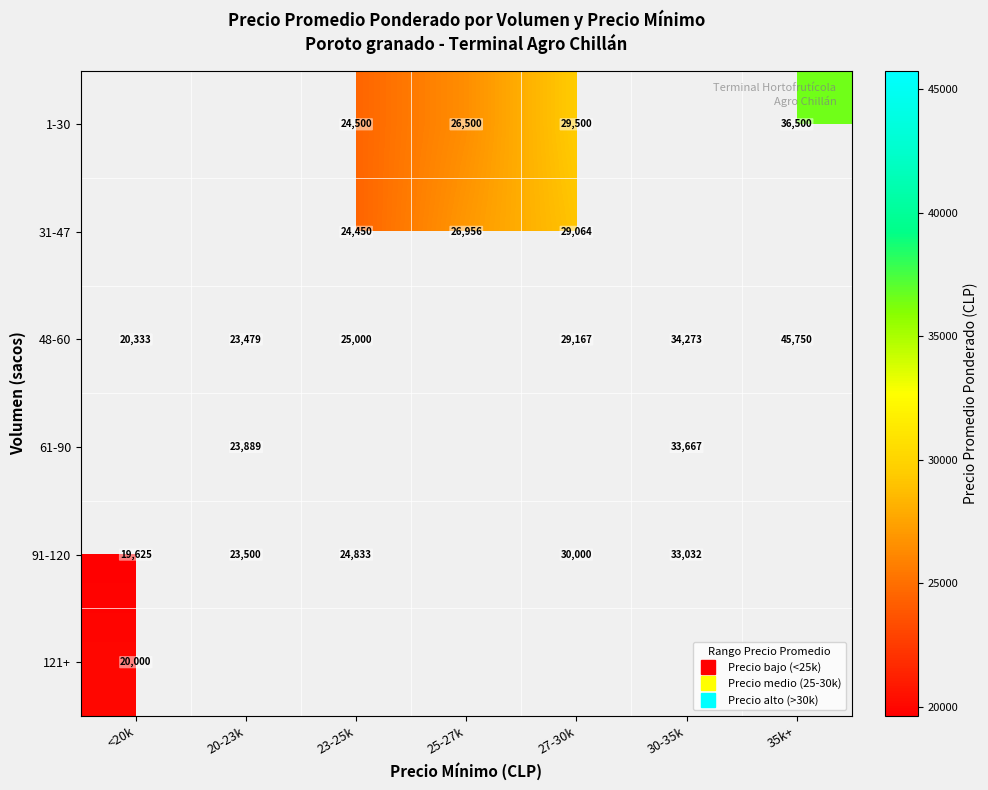

What is the greatest value displayed?

45750.0